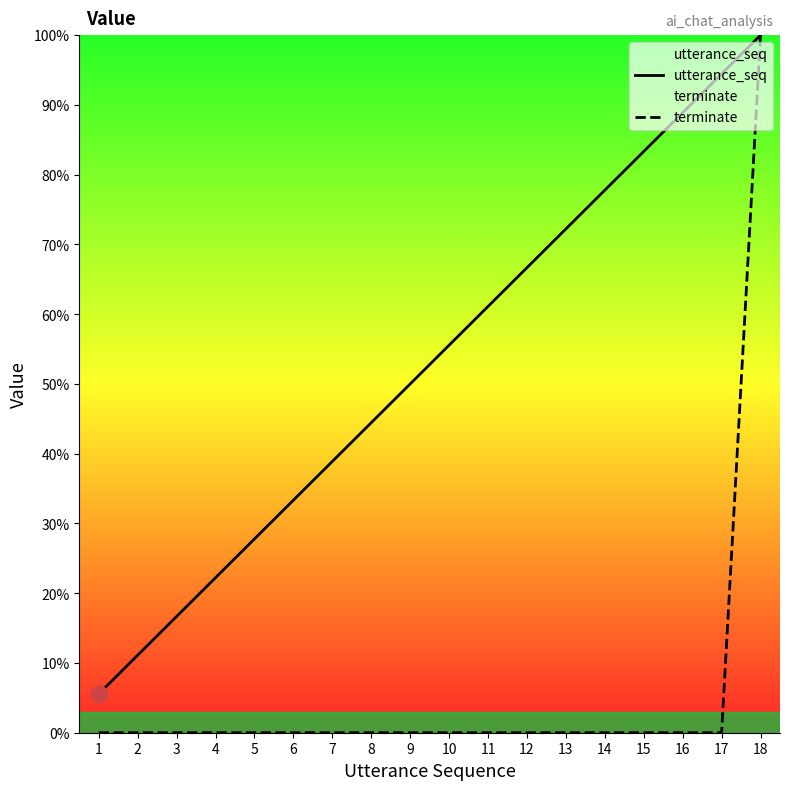

At how many categories does at least one series exceed 87?

3